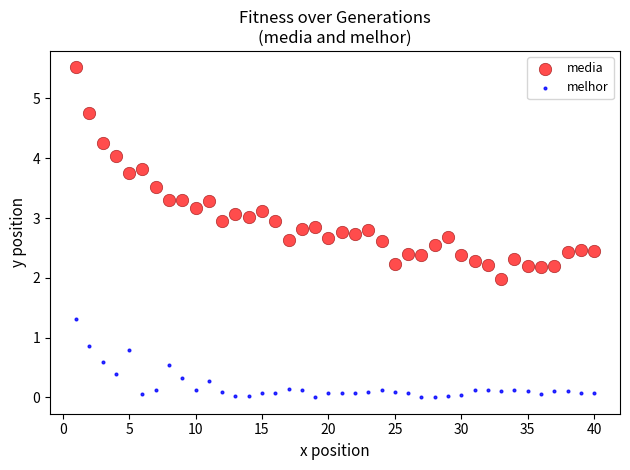

Across all data points, what is the range of Y values (max minus min)?

5.5